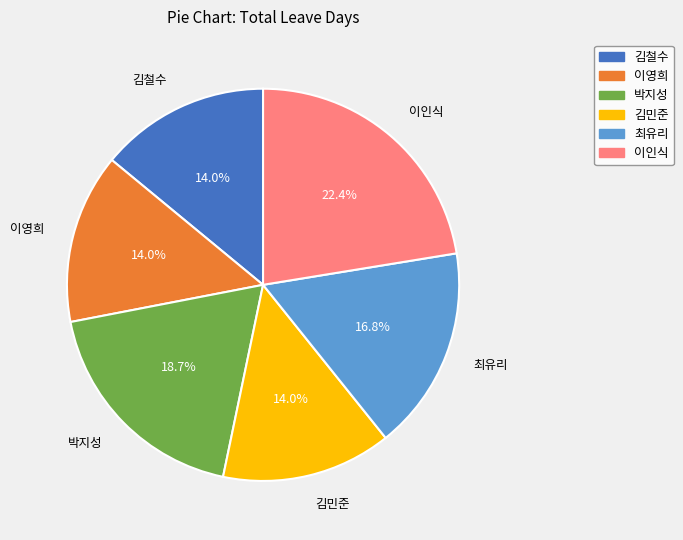

Which slice is the largest?

이인식